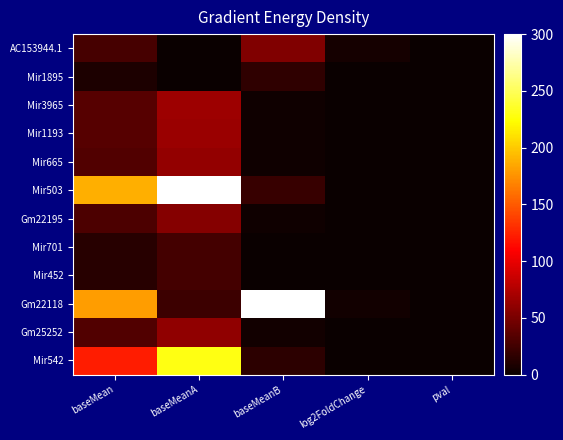

Which series changed the most between baseMean and baseMeanB?

Mir503